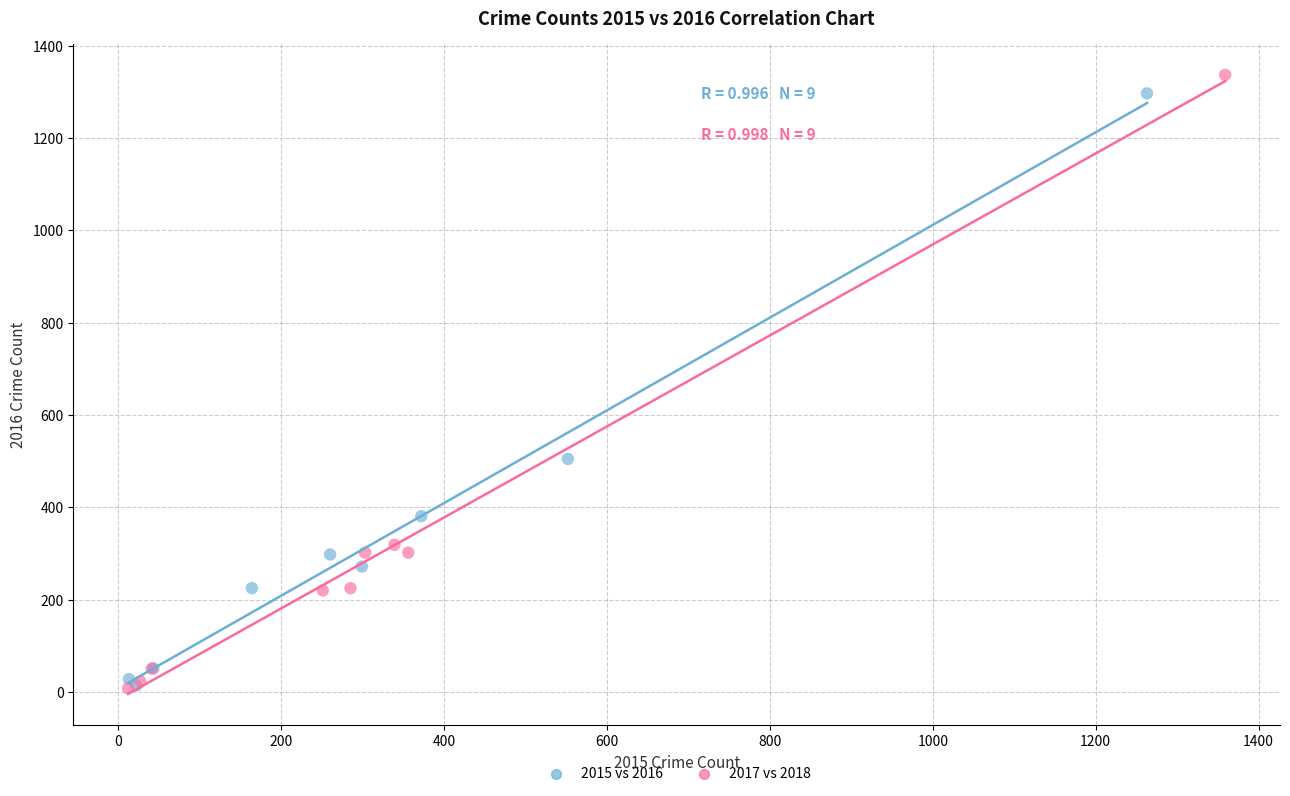

Which series has the widest spread of Y values?

2017 vs 2018